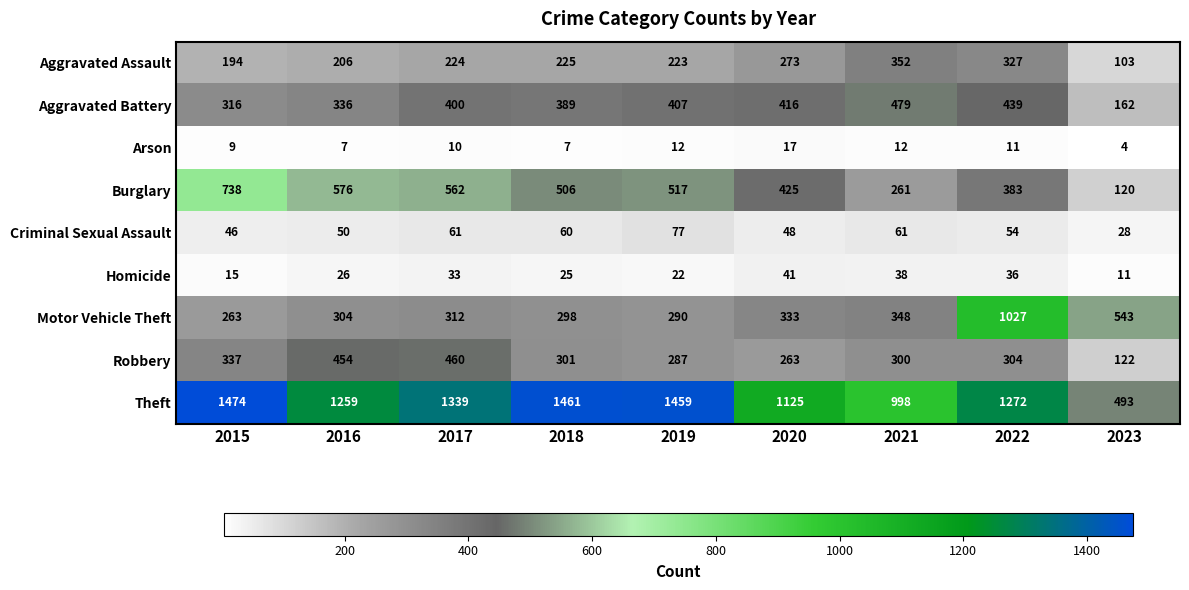

True or false: Aggravated Assault has a value of 327 at 2022.

True